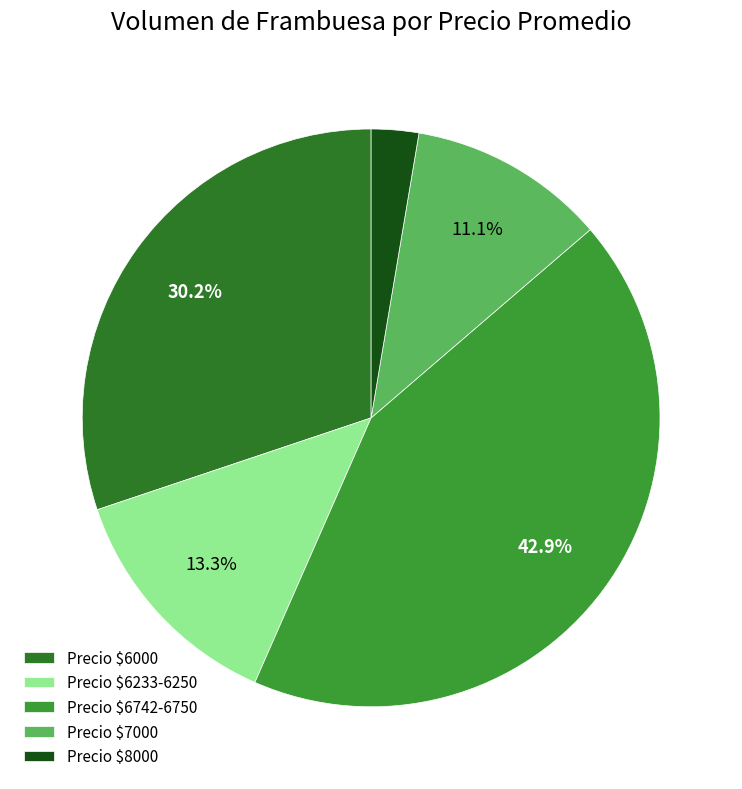

Does Precio $6742-6750 represent more than half of the total?

No